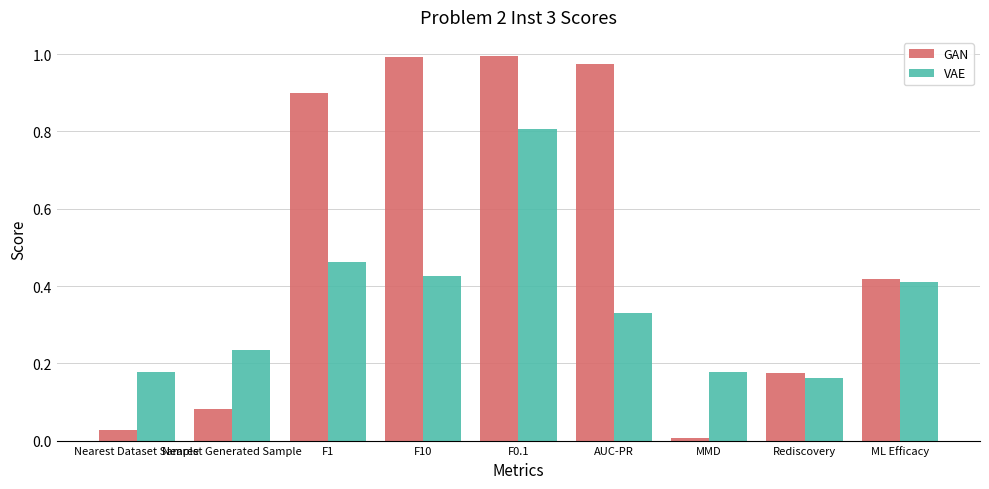

Does the chart contain stacked bars?

No